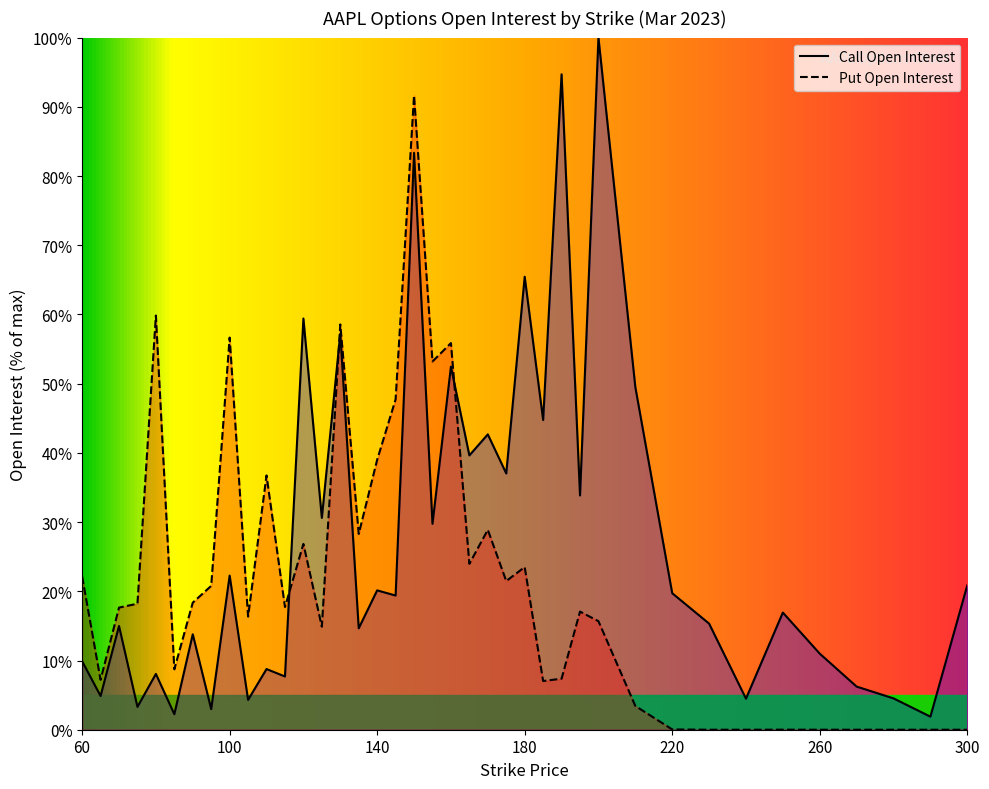

Which series has the widest spread of values?

Call Open Interest